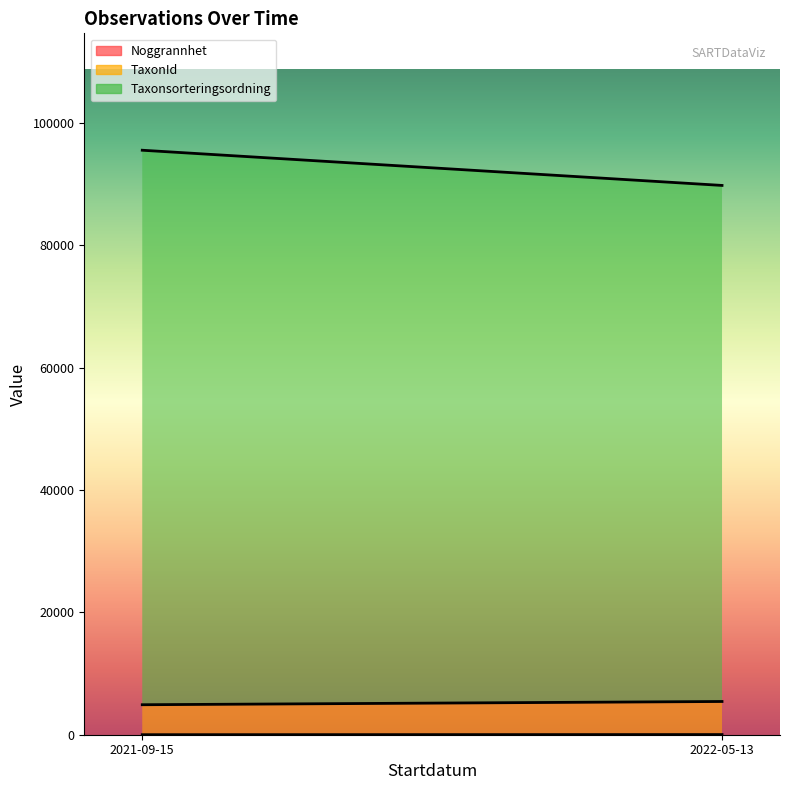

The value of Noggrannhet (line) at 2022-05-13 is 42.4. True or false?

False